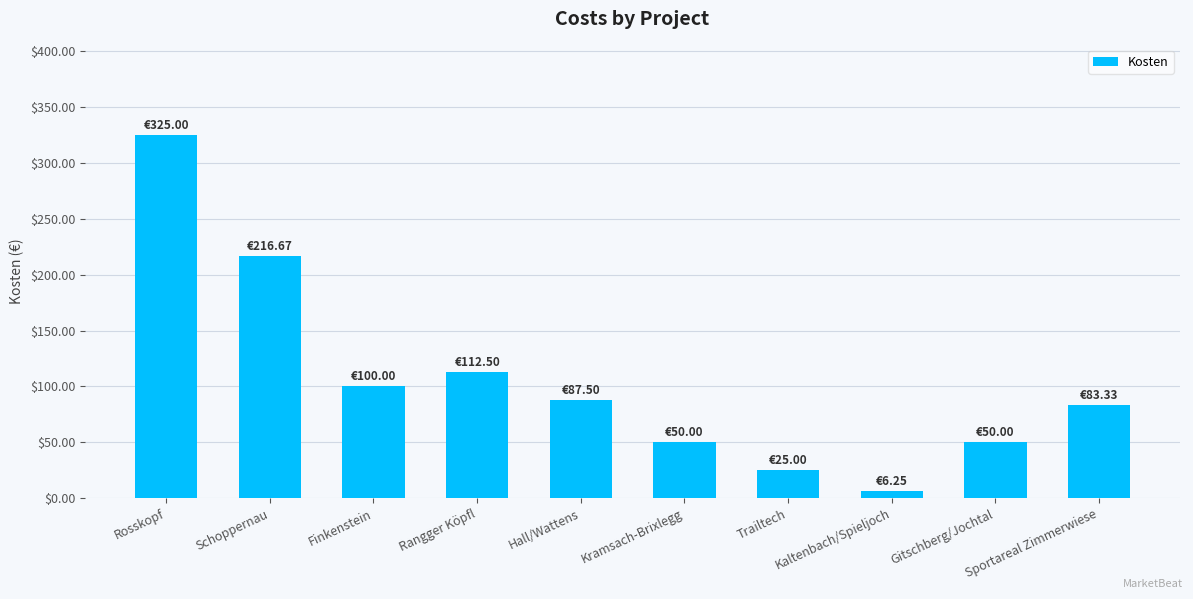

What is the difference between the second highest and minimum values?

210.4